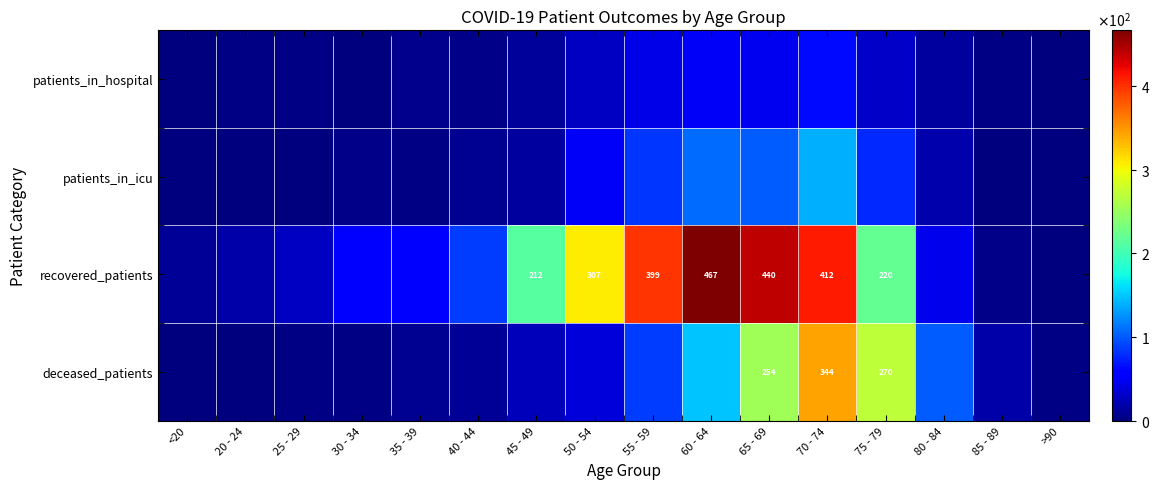

List the series in order of their peak value, highest first.

recovered_patients, deceased_patients, patients_in_icu, patients_in_hospital